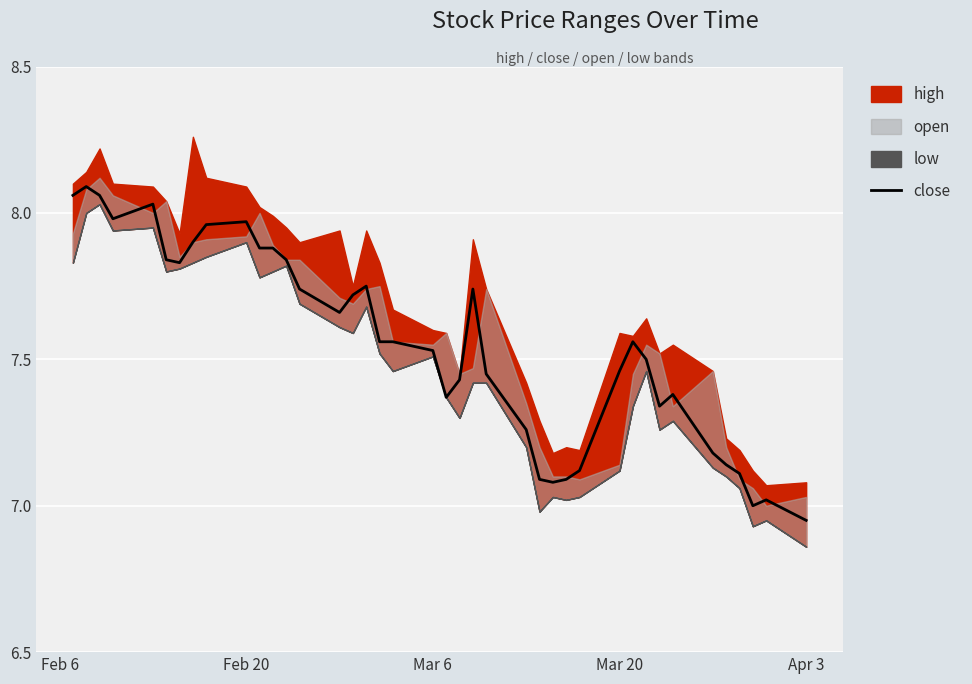

Which category has the lowest value in the close series?

Apr 3